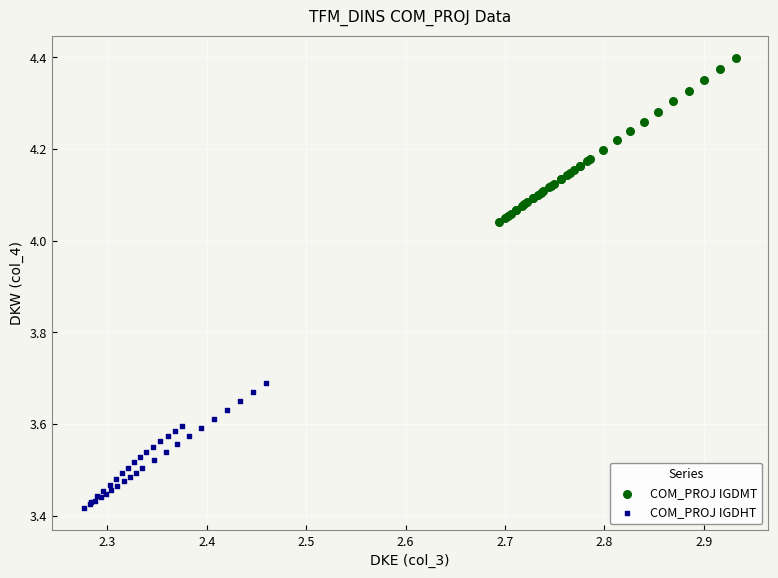

Which series contains the lowest Y value?

COM_PROJ IGDHT